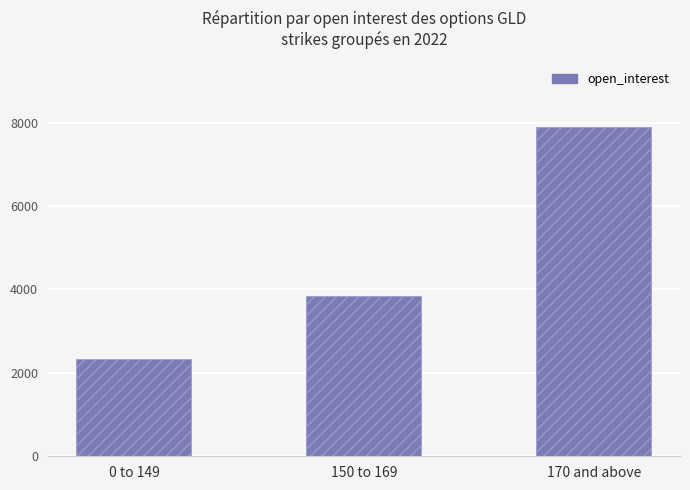

The value at 150 to 169 is 5897. True or false?

False